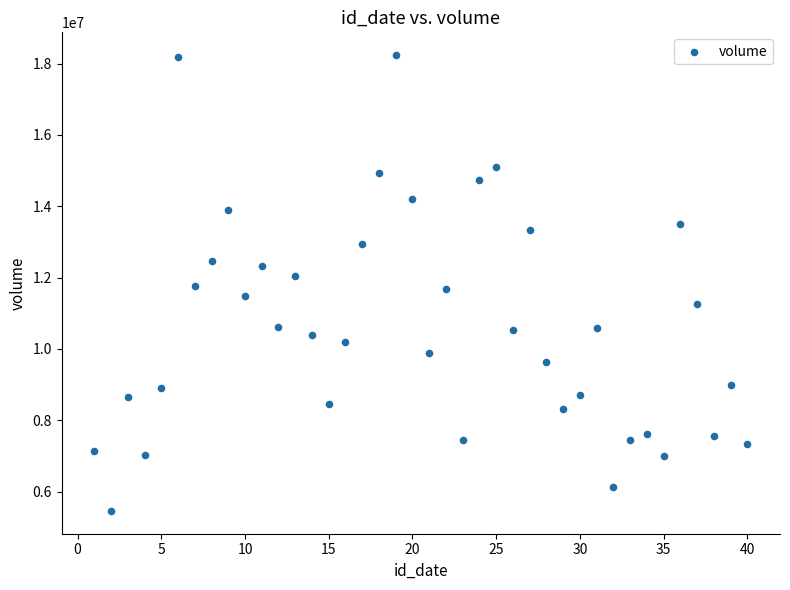

What is the range of X values (max minus min)?

39